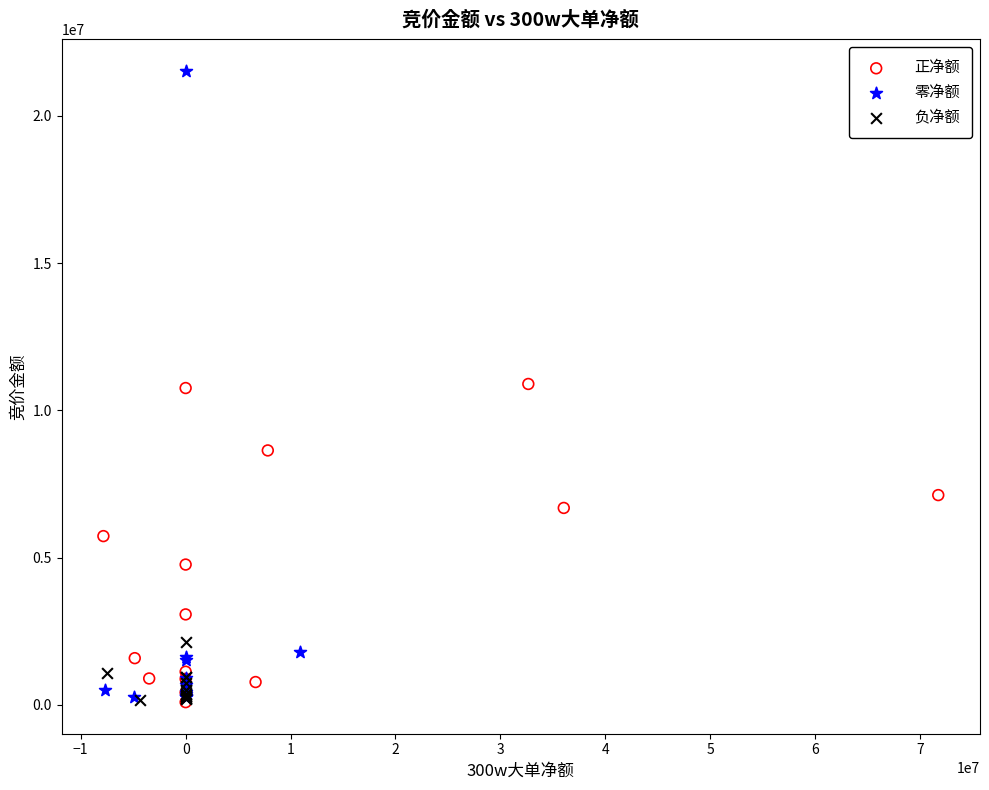

Which series reaches the maximum Y coordinate?

零净额